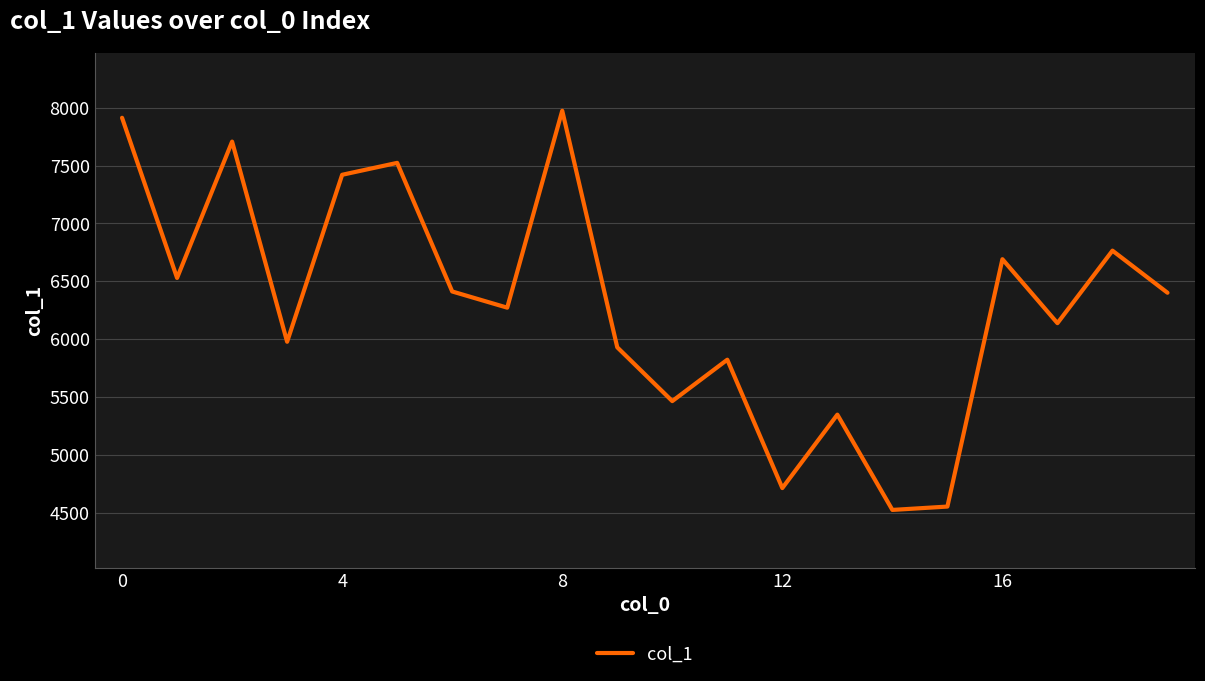

What is the average value?

6304